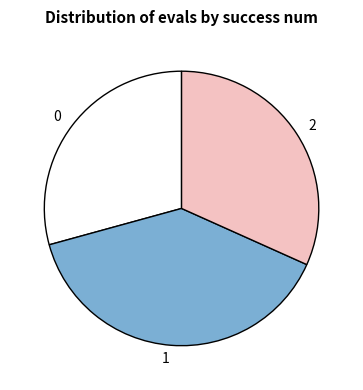

Is there any slice that represents more than half of the pie?

No